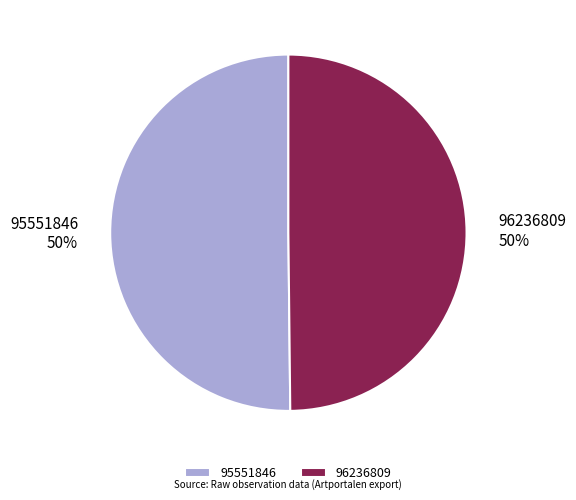

The 95551846 slice represents 64% of the pie. True or false?

False